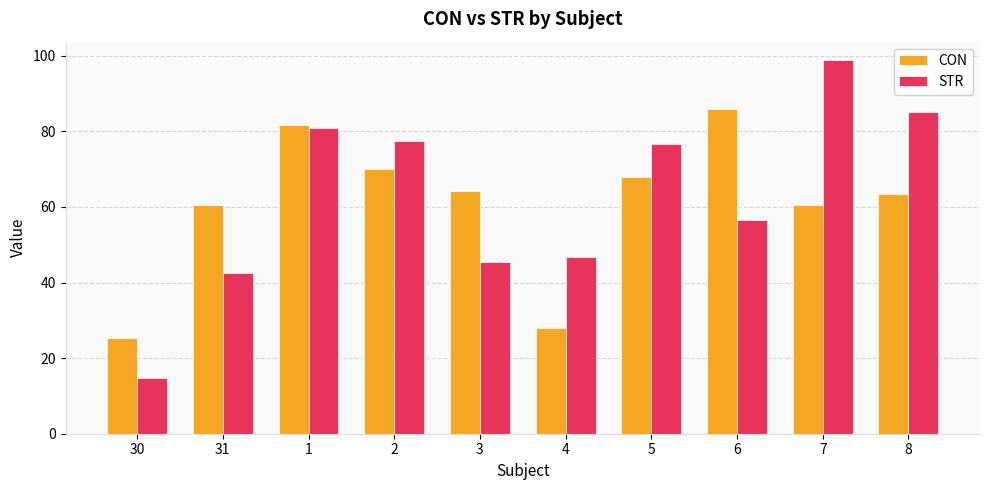

Between 3 and 6, which series saw the biggest shift?

CON